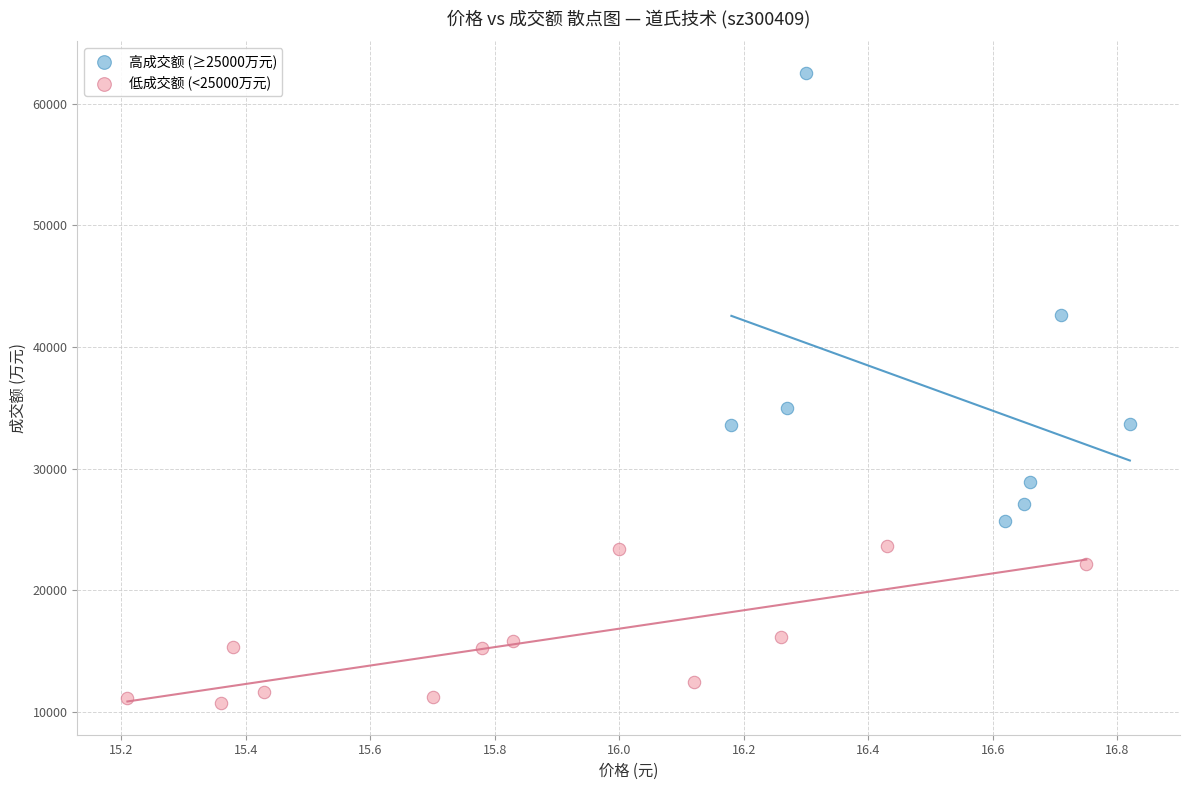

Which series reaches the minimum Y coordinate?

低成交额 (<25000万元)